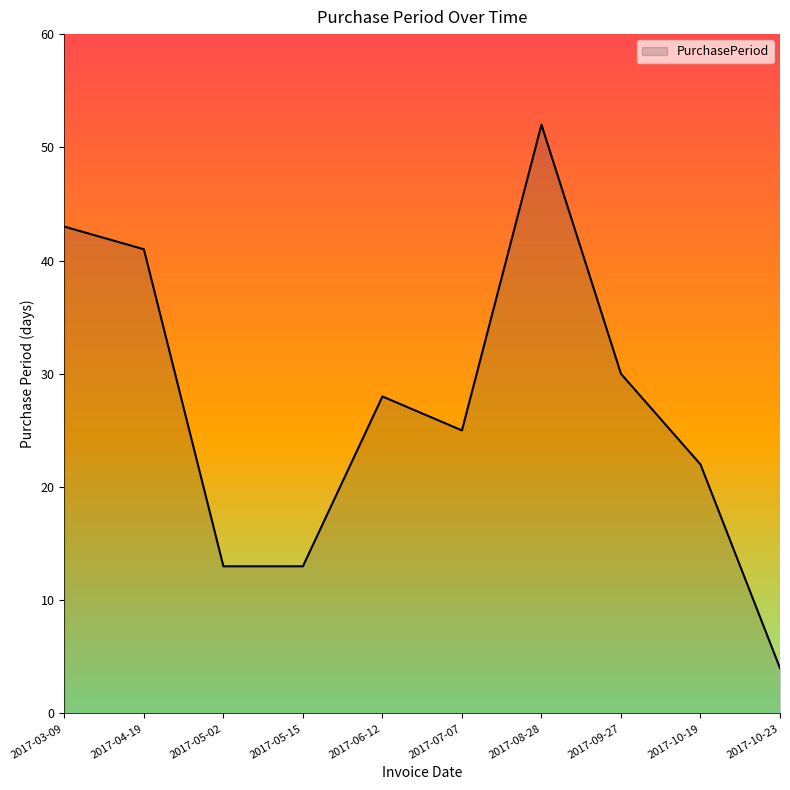

True or false: there are more than 1 points higher than both neighbors.

True